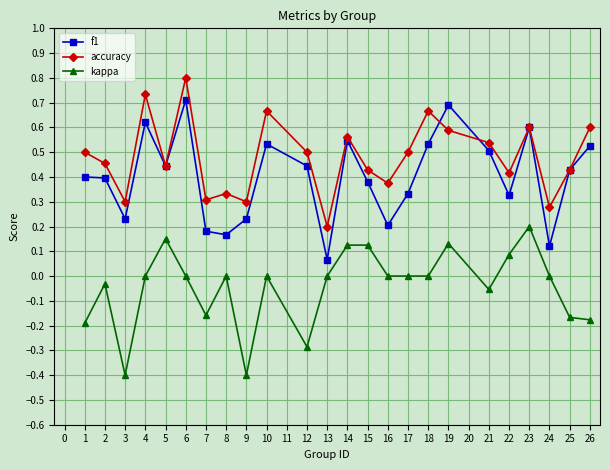

Between 16 and 17, which series saw the biggest shift?

f1